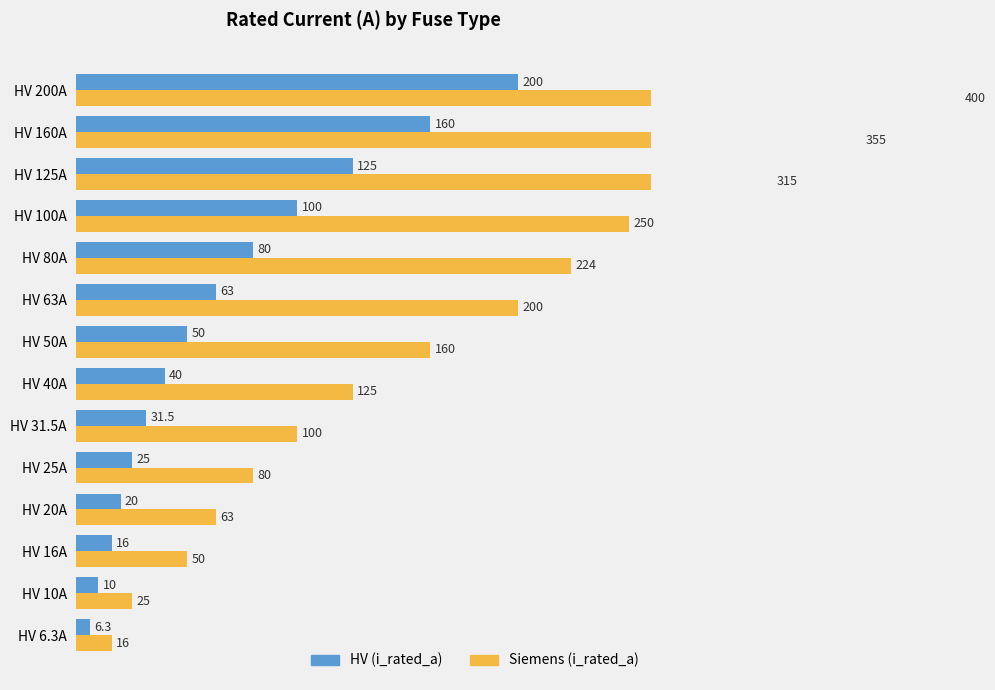

What is the difference between the maximum and second lowest values in the HV (i_rated_a) series?

190.0